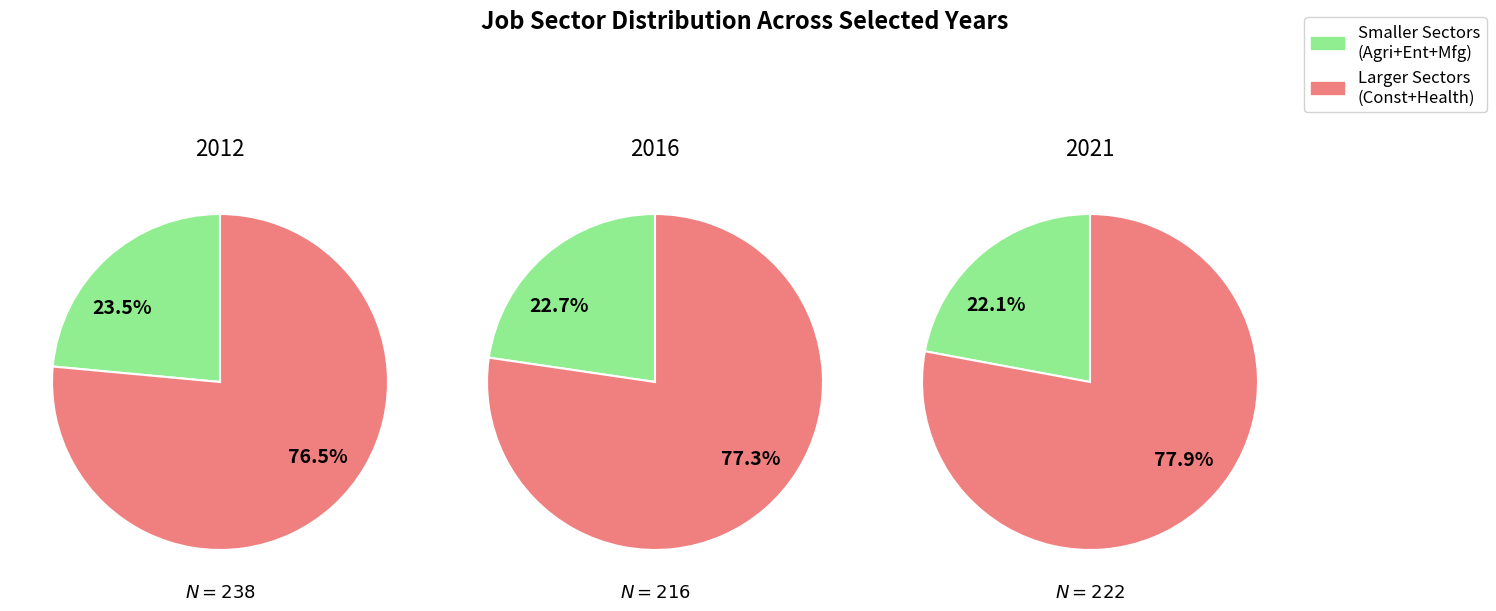

Does 3 account for over 50% of the chart?

No